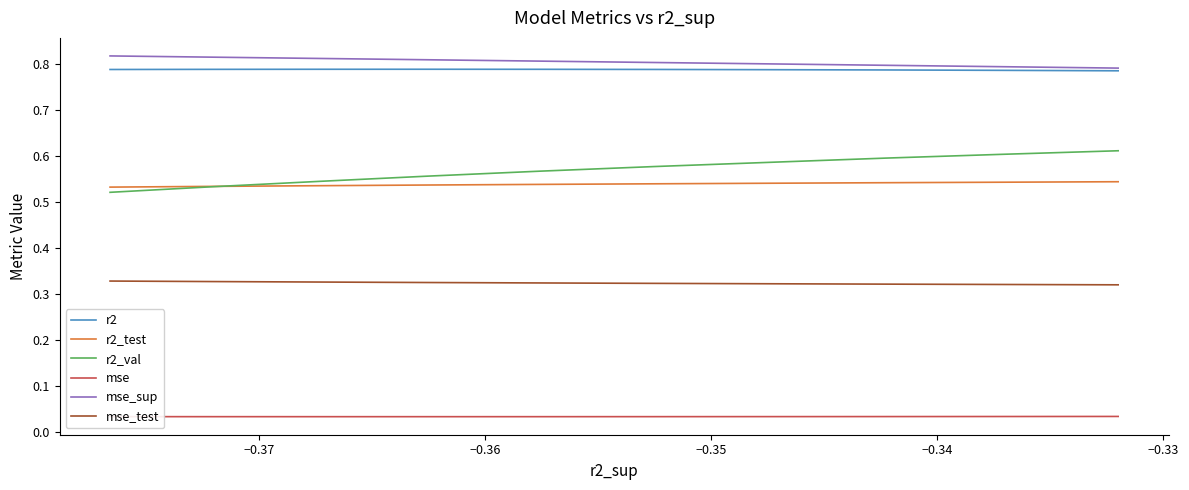

Is it true that r2_val equals 0.2 at −0.37?

False